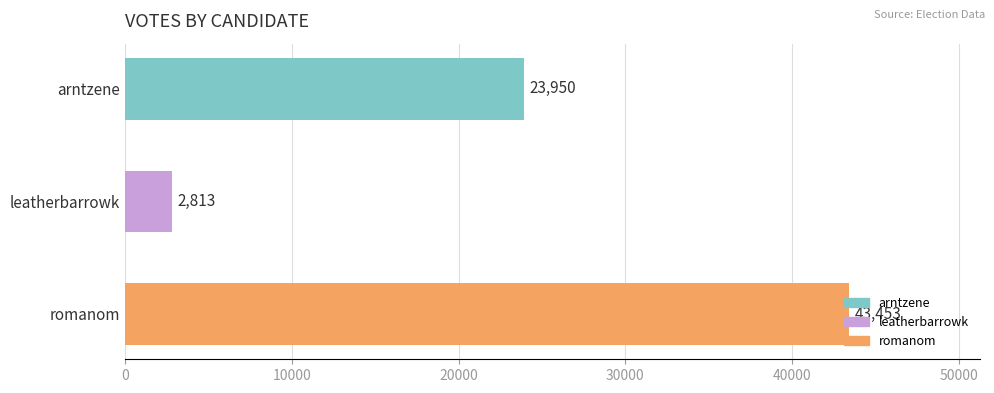

Which category has the highest value across all series?

romanom